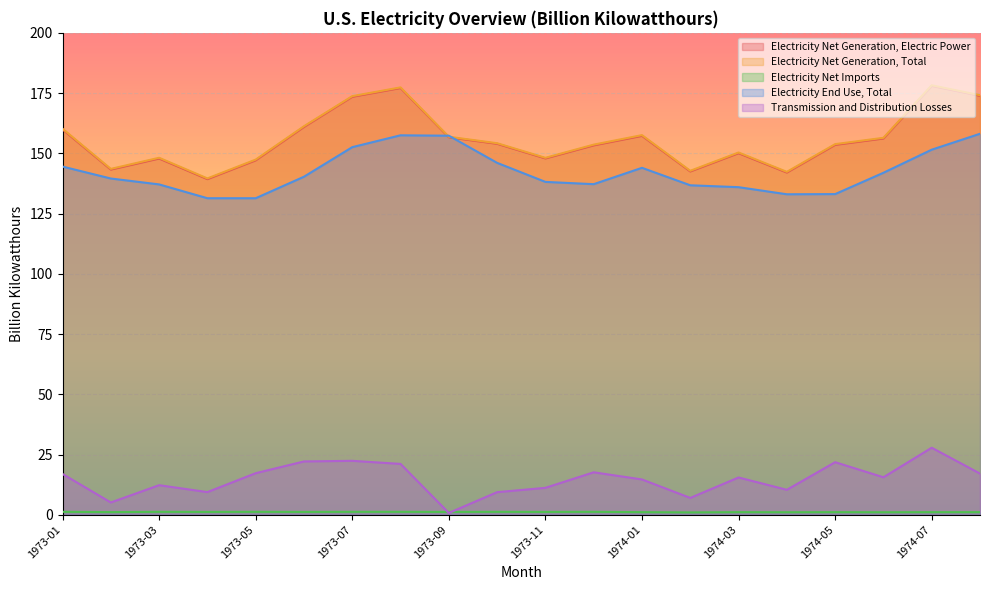

Where is Electricity End Use, Total nearest to the value 144?

1974-01